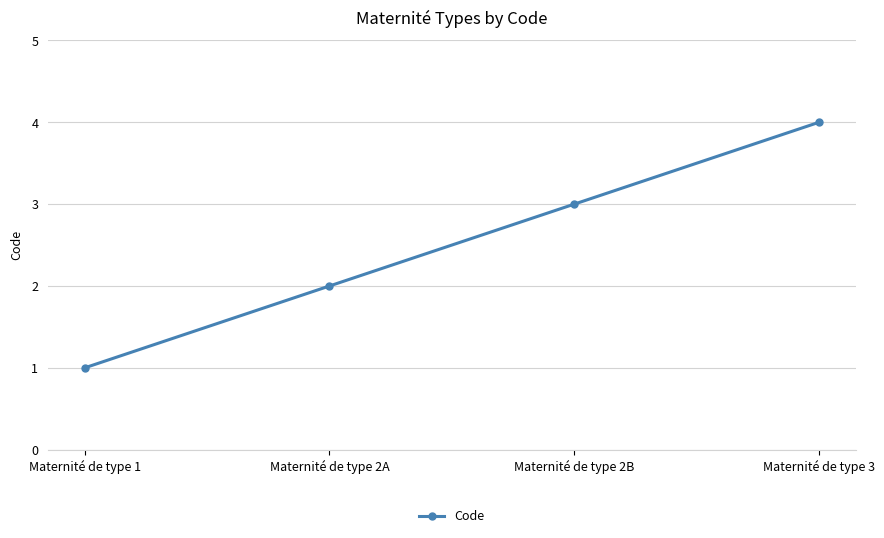

What is the change in value from Maternité de type 2B to Maternité de type 3?

+1